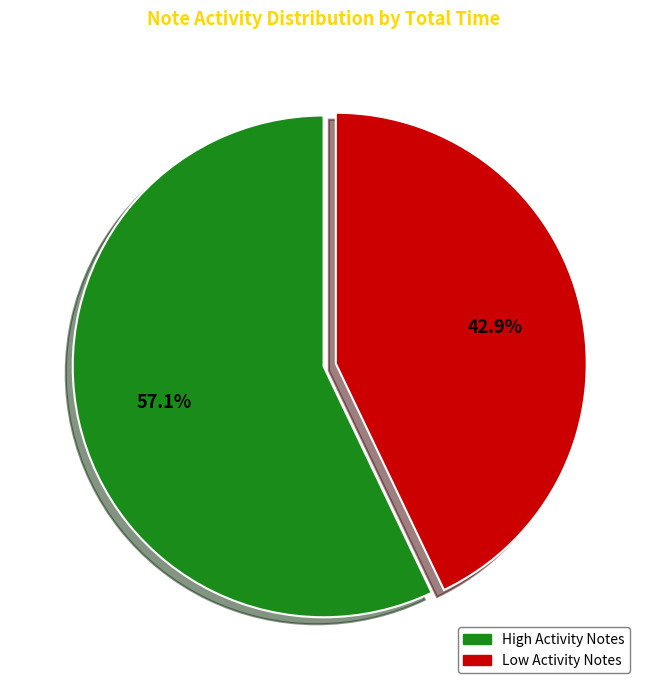

Does any single category account for the majority?

Yes